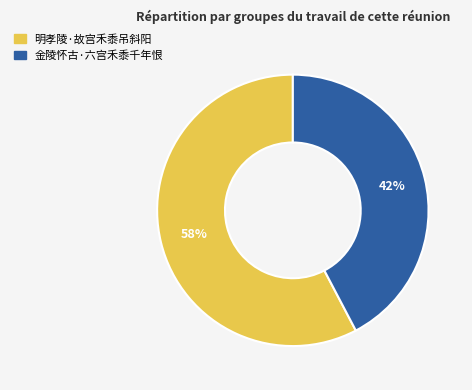

Which category has the smallest portion of the pie?

金陵怀古·六宫禾黍千年恨